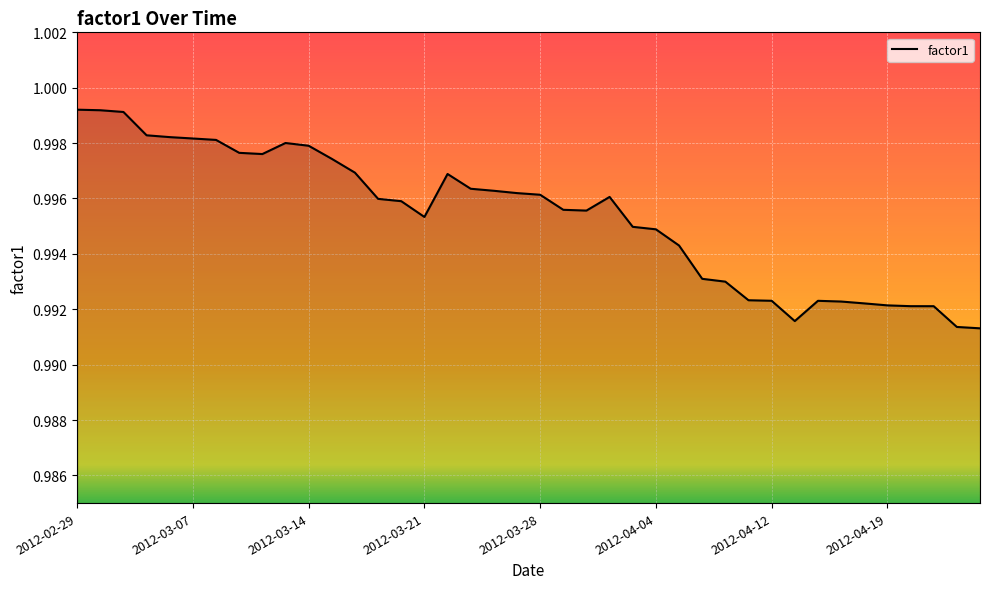

What is the value of the 4th point from the left?

1.0